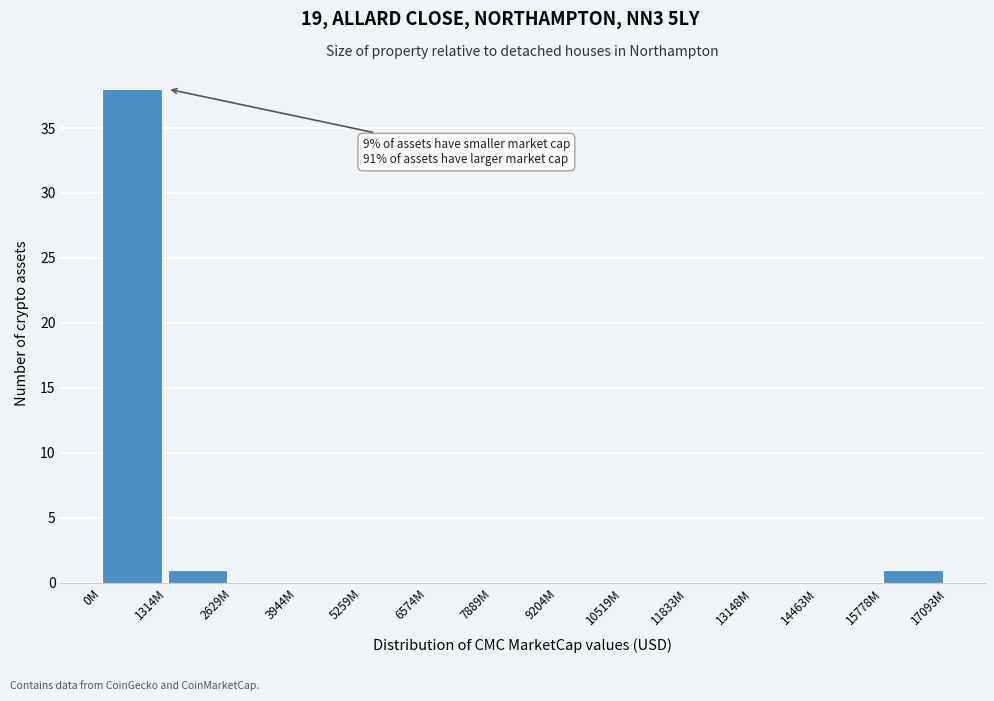

Reading right to left, transcribe all the data shown in this chart.

15778M=1	14463M=0	13148M=0	11833M=0	10519M=0	9204M=0	7889M=0	6574M=0	5259M=0	3944M=0	2629M=0	1314M=1	0M=38